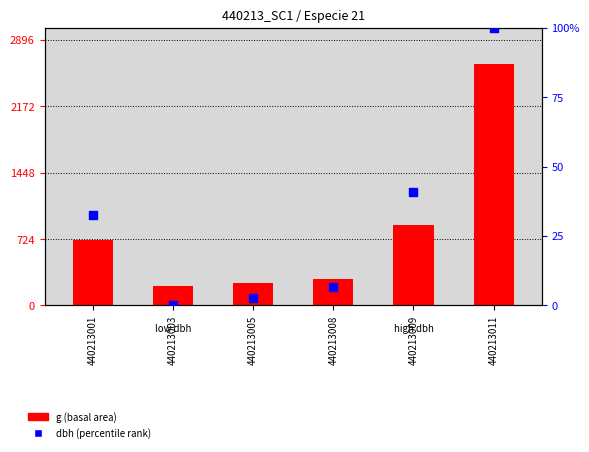

What is the total value across all series at 440213005?

245.8